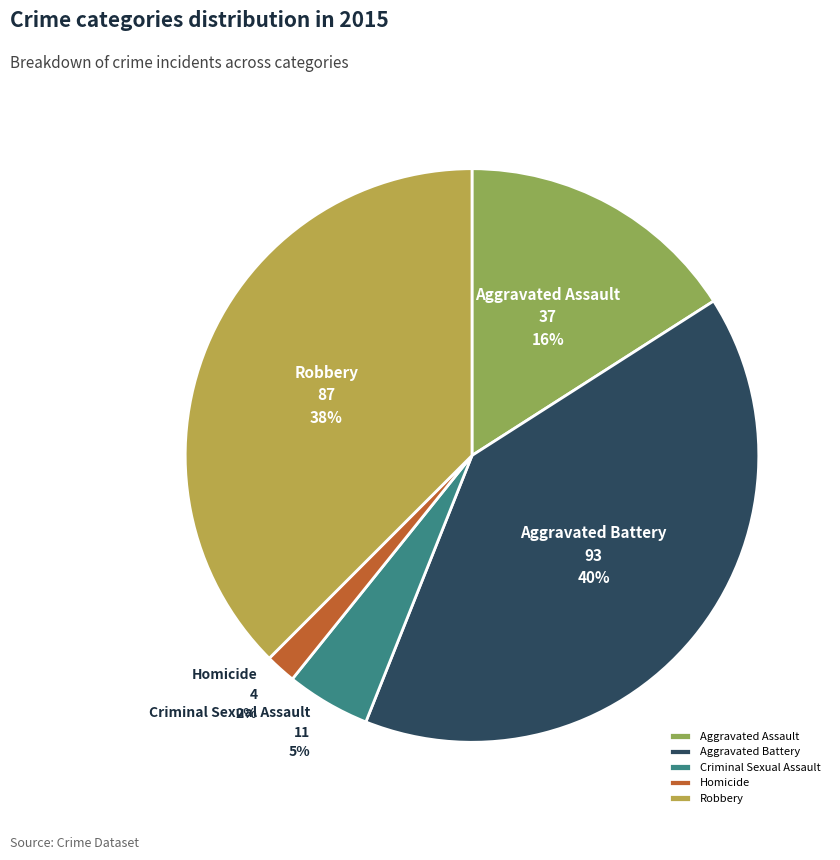

To the nearest percent, what is the difference between the Criminal Sexual Assault and Robbery slice percentages?

33%